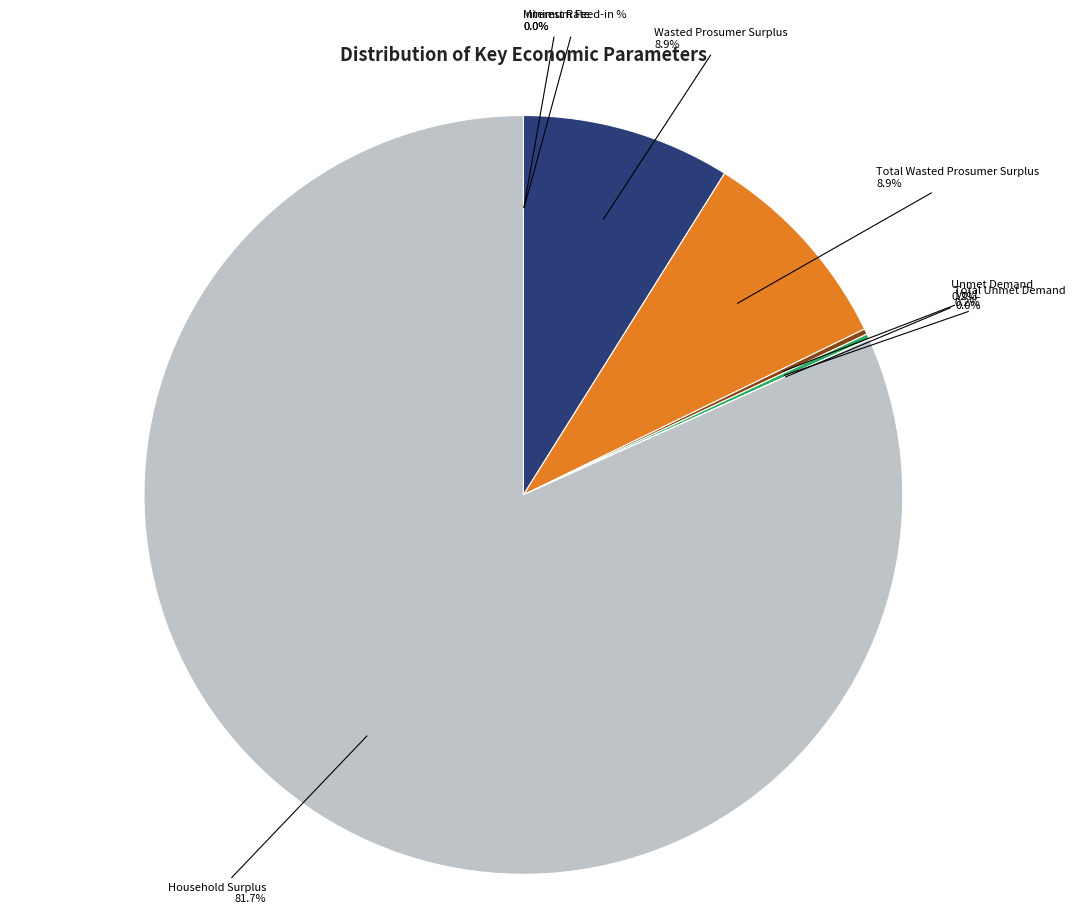

Is there any slice that represents more than half of the pie?

Yes